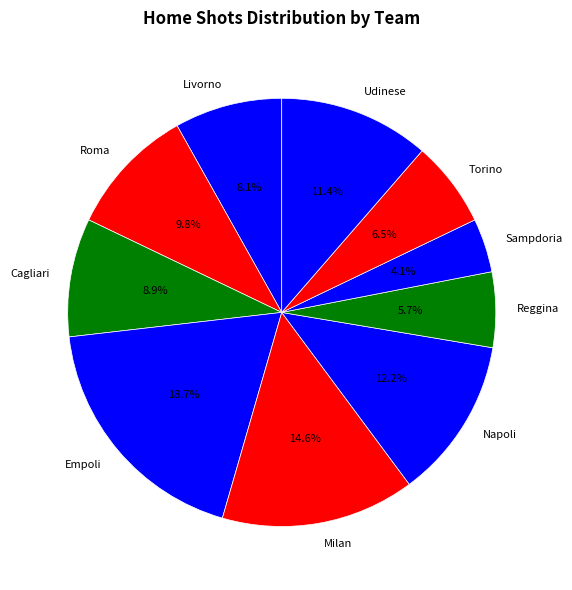

To the nearest percent, what is the combined percentage of Livorno and Napoli?

20%